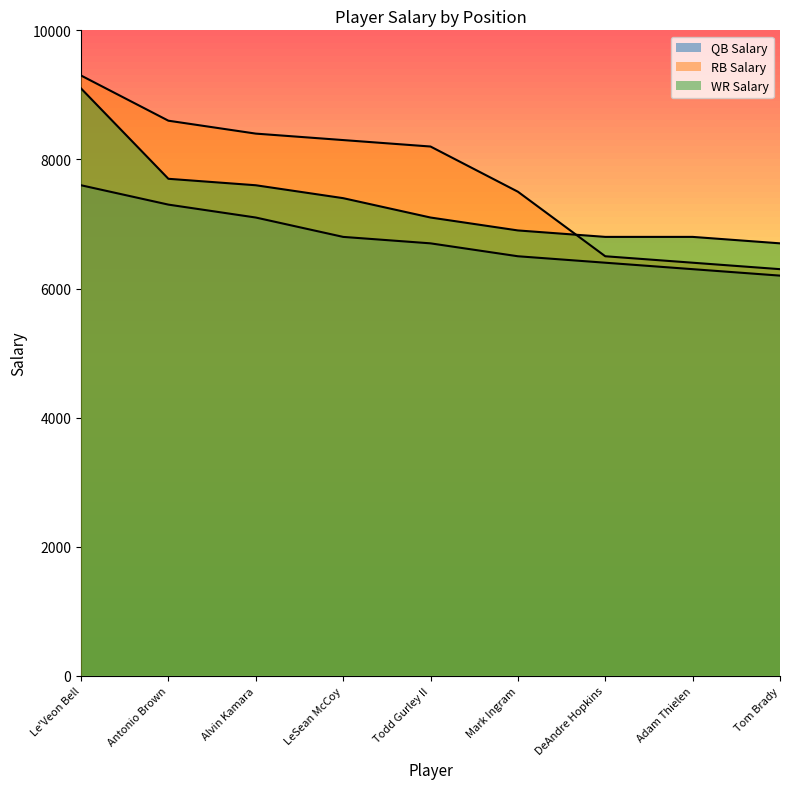

Which series changed the most between Antonio Brown and Todd Gurley II?

QB Salary